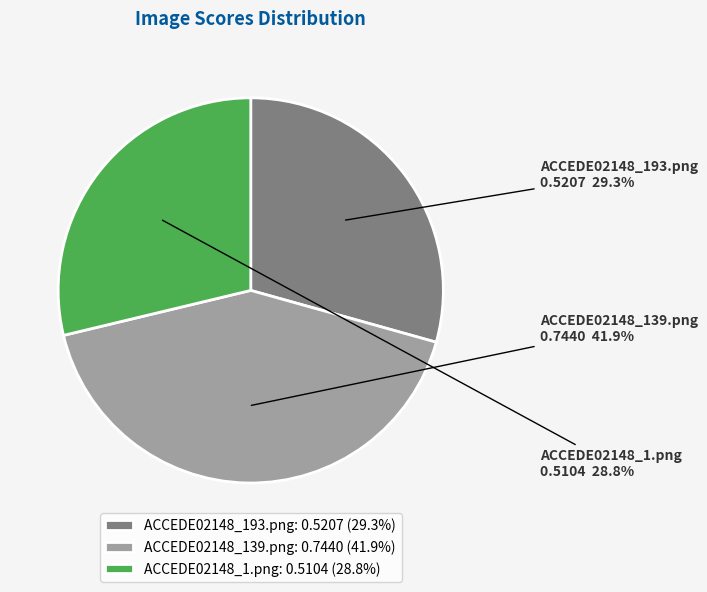

Does any single category account for the majority?

No